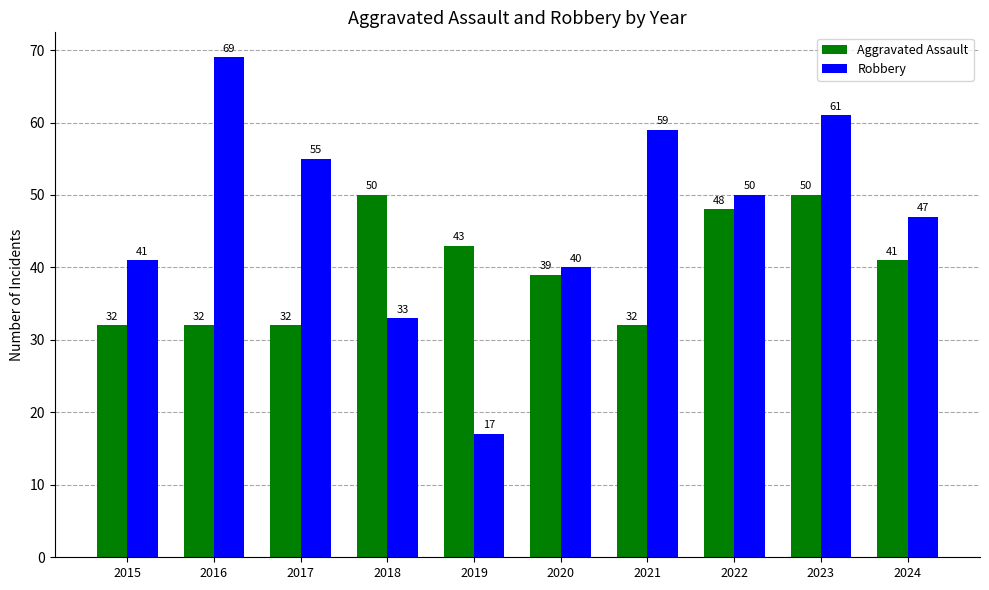

At 2018, list the series in order from largest to smallest.

Aggravated Assault, Robbery